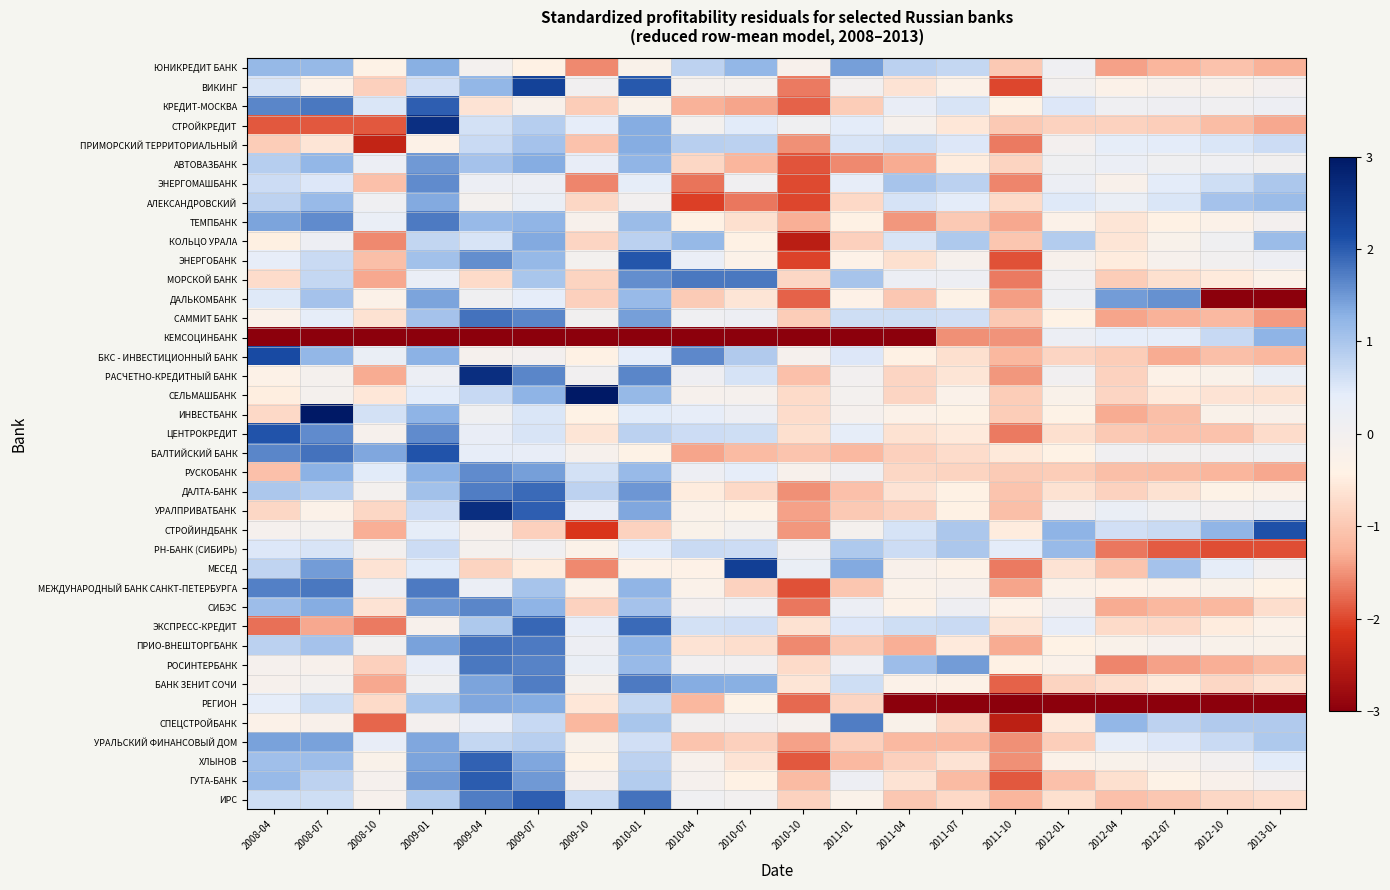

List the series in order of their peak value, lowest first.

РН-БАНК (СИБИРЬ), КЕМСОЦИНБАНК, ПРИМОРСКИЙ ТЕРРИТОРИАЛЬНЫЙ, АЛЕКСАНДРОВСКИЙ, КОЛЬЦО УРАЛА, РЕГИОН, УРАЛЬСКИЙ ФИНАНСОВЫЙ ДОМ, ЮНИКРЕДИТ БАНК, АВТОВАЗБАНК, ДАЛЬКОМБАНК, РУСКОБАНК, ЭНЕРГОМАШБАНК, СИБЭС, СПЕЦСТРОЙБАНК, ТЕМПБАНК, БАНК ЗЕНИТ СОЧИ, МОРСКОЙ БАНК, РОСИНТЕРБАНК, МЕЖДУНАРОДНЫЙ БАНК САНКТ-ПЕТЕРБУРГА, САММИТ БАНК, ПРИО-ВНЕШТОРГБАНК, ДАЛТА-БАНК, ЭКСПРЕСС-КРЕДИТ, ХЛЫНОВ, ИРС, КРЕДИТ-МОСКВА, ГУТА-БАНК, ЭНЕРГОБАНК, БАЛТИЙСКИЙ БАНК, ЦЕНТРОКРЕДИТ, СТРОЙИНДБАНК, БКС - ИНВЕСТИЦИОННЫЙ БАНК, ВИКИНГ, МЕСЕД, СТРОЙКРЕДИТ, УРАЛПРИВАТБАНК, РАСЧЕТНО-КРЕДИТНЫЙ БАНК, ИНВЕСТБАНК, СЕЛЬМАШБАНК